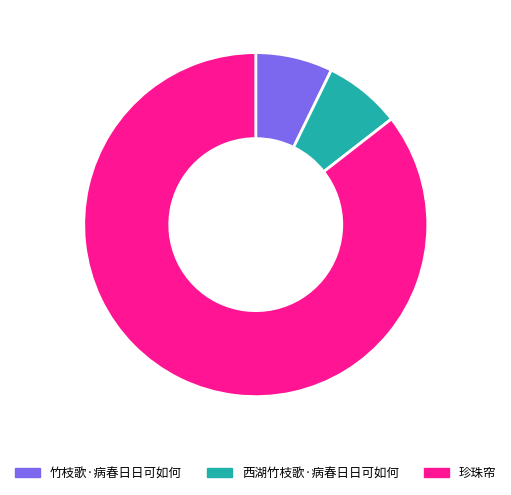

Which has a higher value, 珍珠帘 or 西湖竹枝歌·病春日日可如何?

珍珠帘